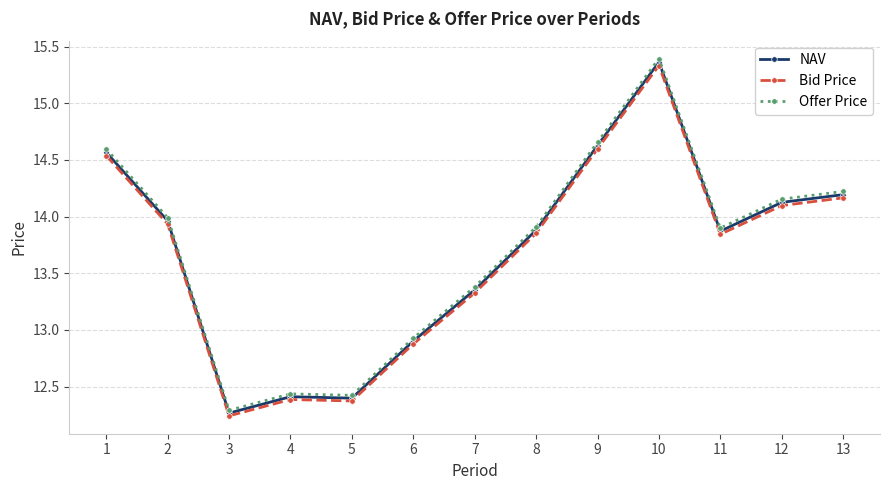

What is the minimum value for NAV?

12.3